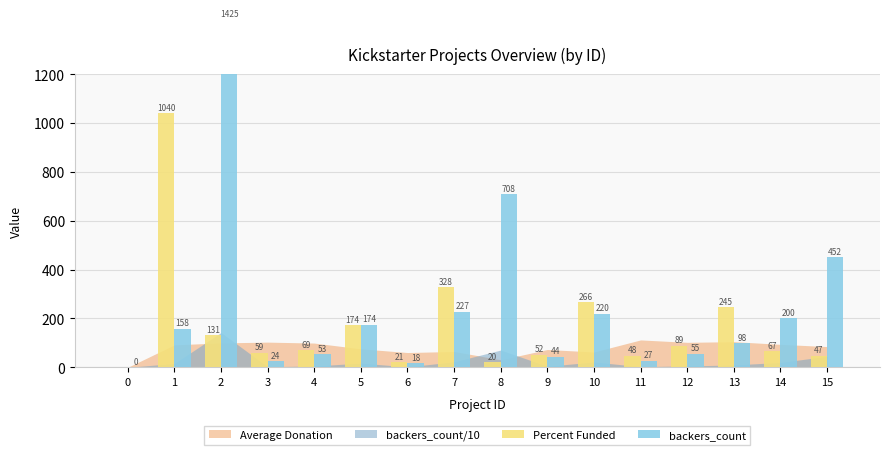

How many values in the backers_count series are below 158?

8